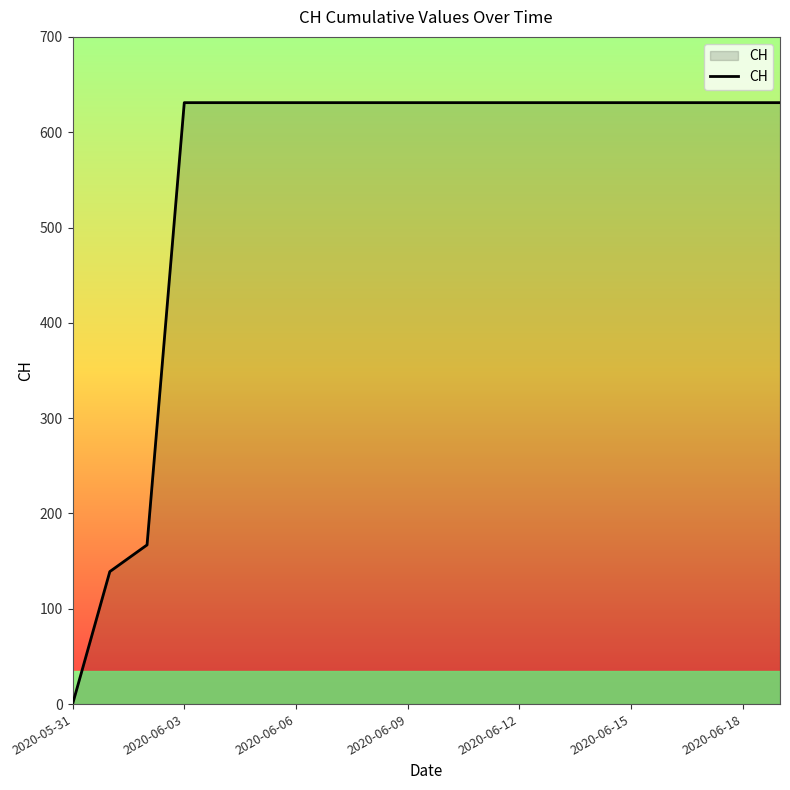

What is the greatest value displayed?

631